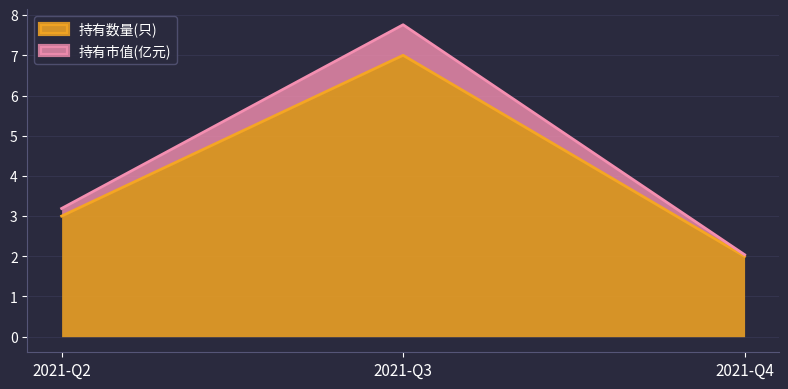

How many 持有数量(只) values are between 2 and 7?

3